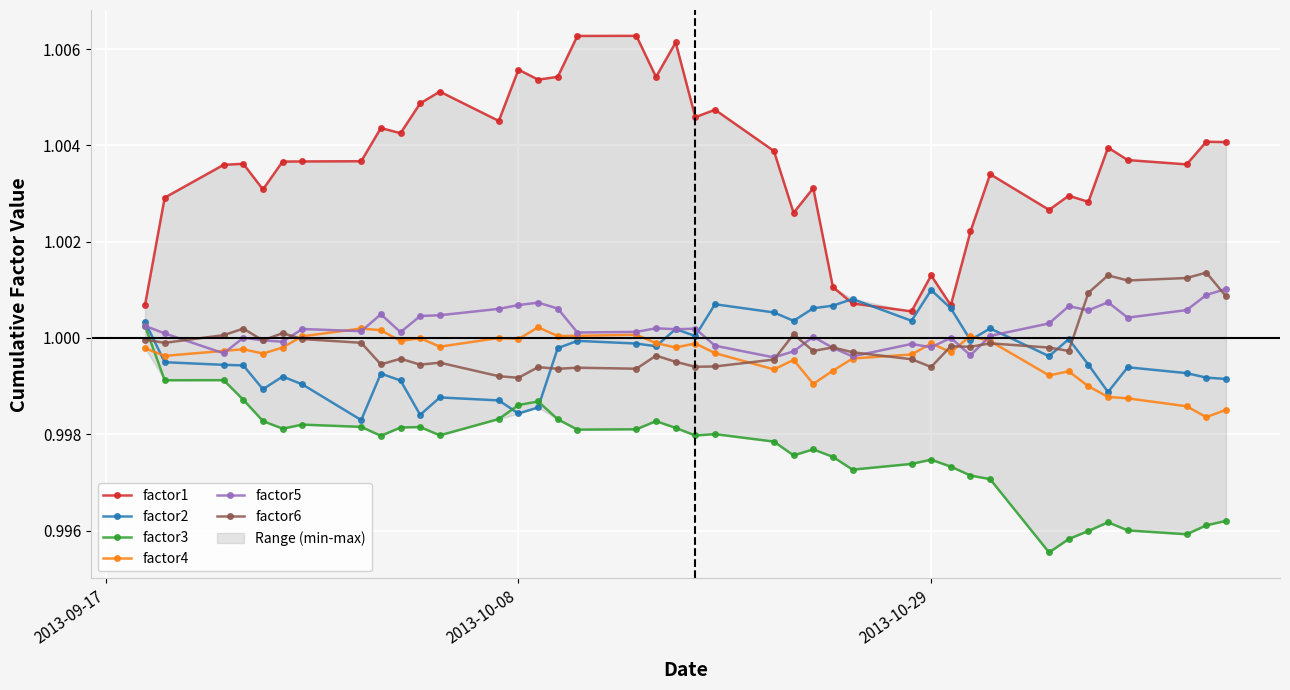

How many lines are shown in the chart?

6